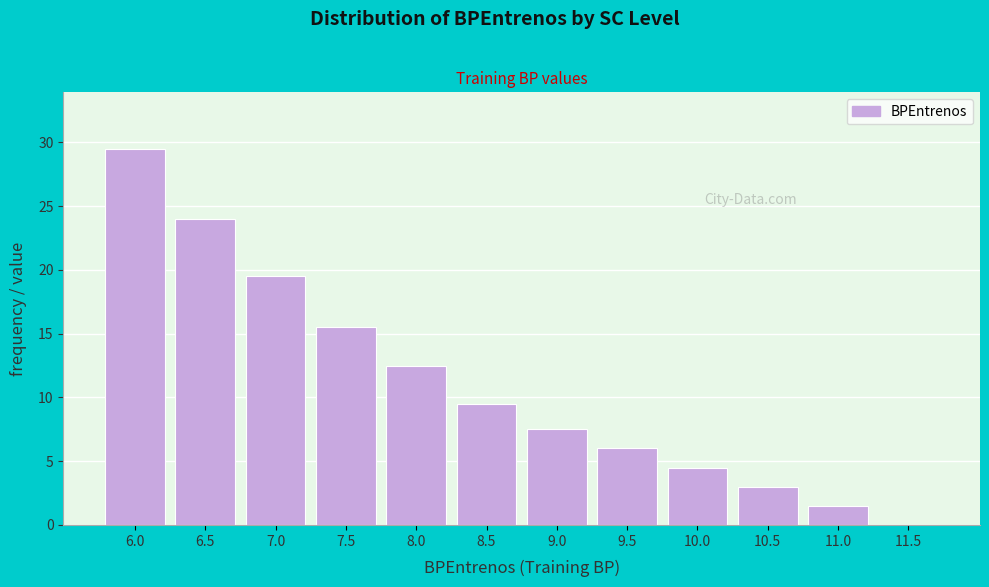

Reading left to right, what are all the values shown in this chart?

6.0=29.5	6.5=24.0	7.0=19.5	7.5=15.5	8.0=12.5	8.5=9.5	9.0=7.5	9.5=6.0	10.0=4.5	10.5=3.0	11.0=1.5	11.5=0.0